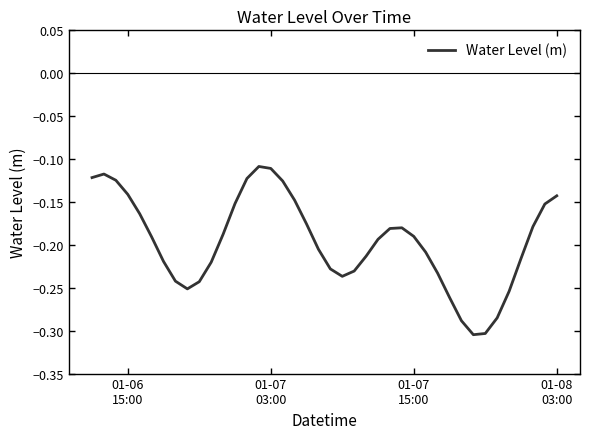

How many lines are shown in the chart?

1